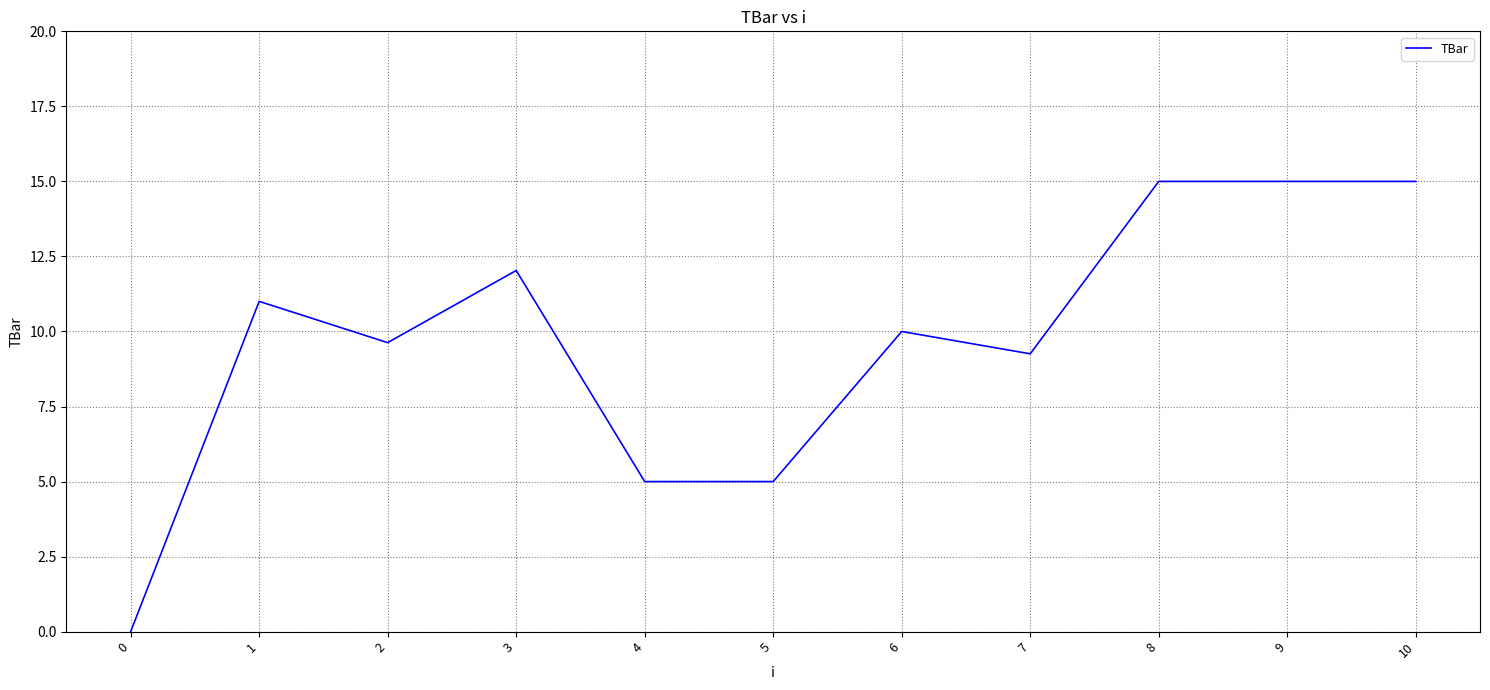

What is the greatest value displayed?

15.0